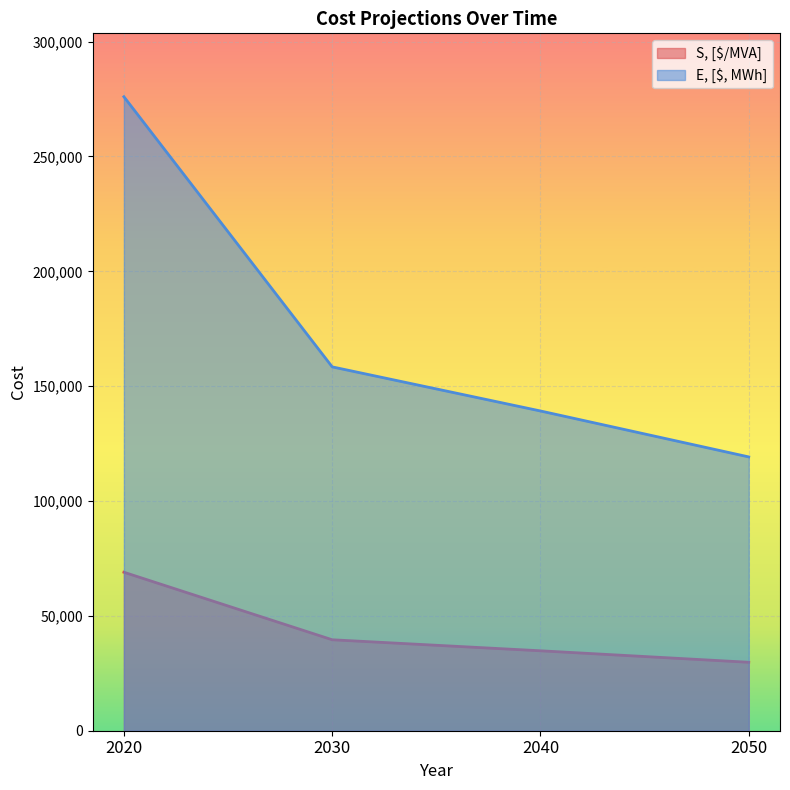

What are all the series names shown in the legend?

S, [$/MVA], E, [$, MWh]